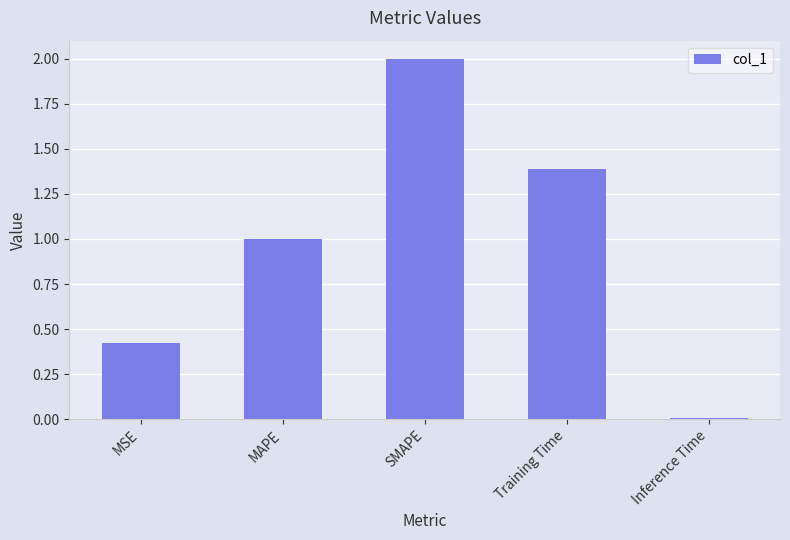

The chart shows a value of 0.4 at MSE. True or false?

True